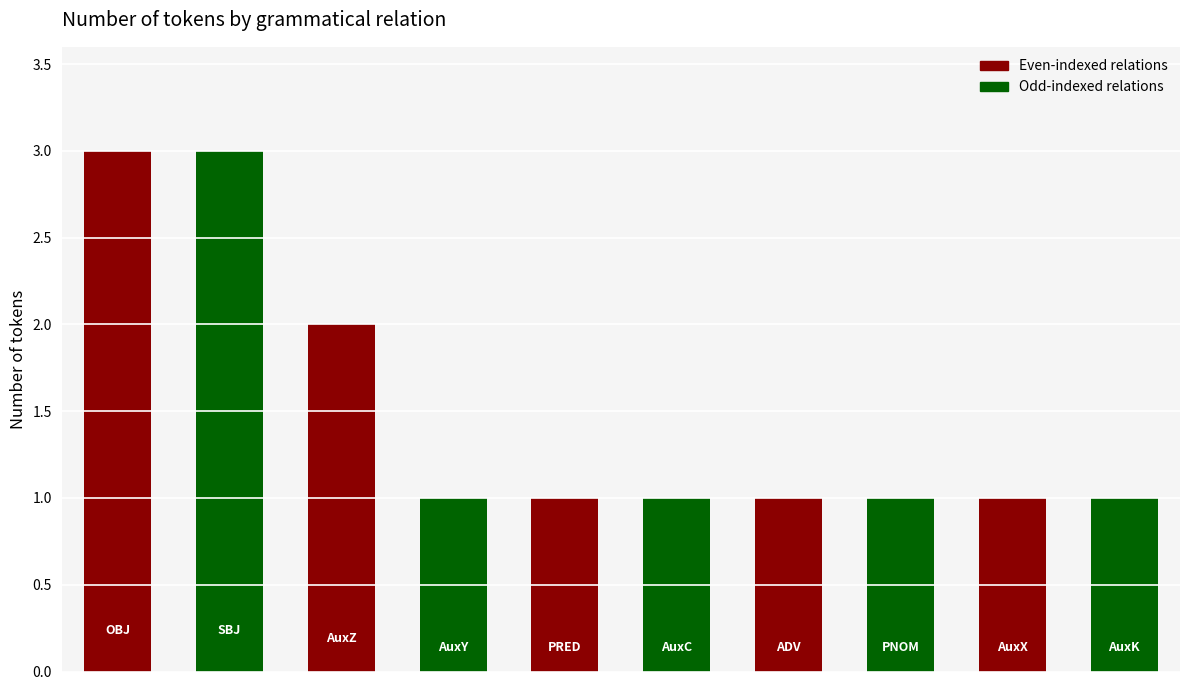

Count the number of data series in this chart.

1